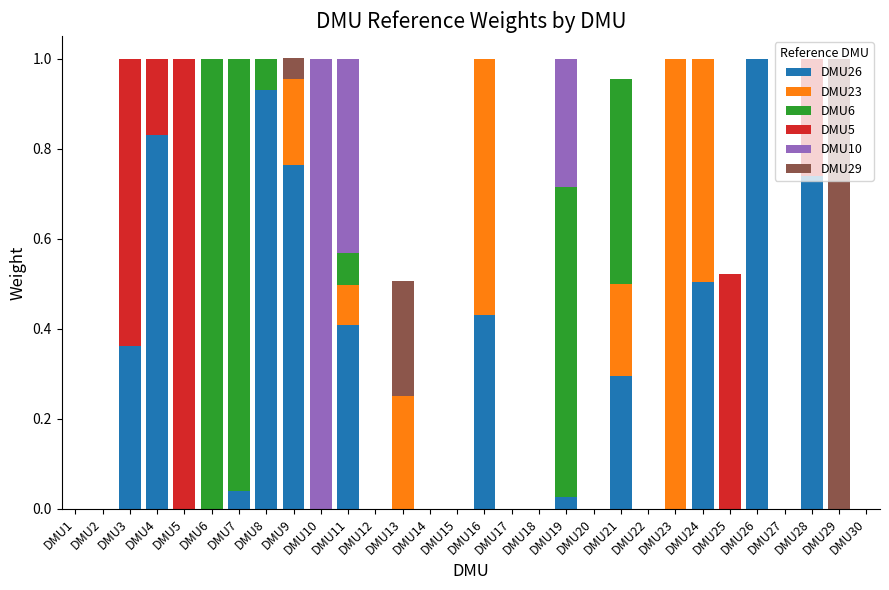

How many distinct data groups are displayed?

6